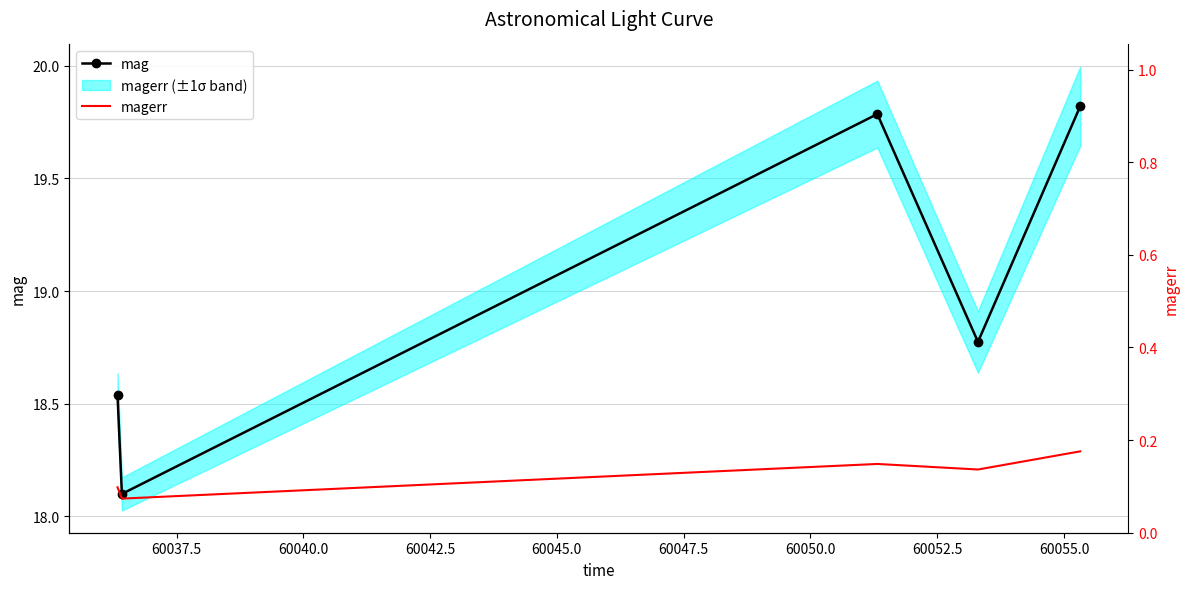

How many categories are shown in the chart?

5